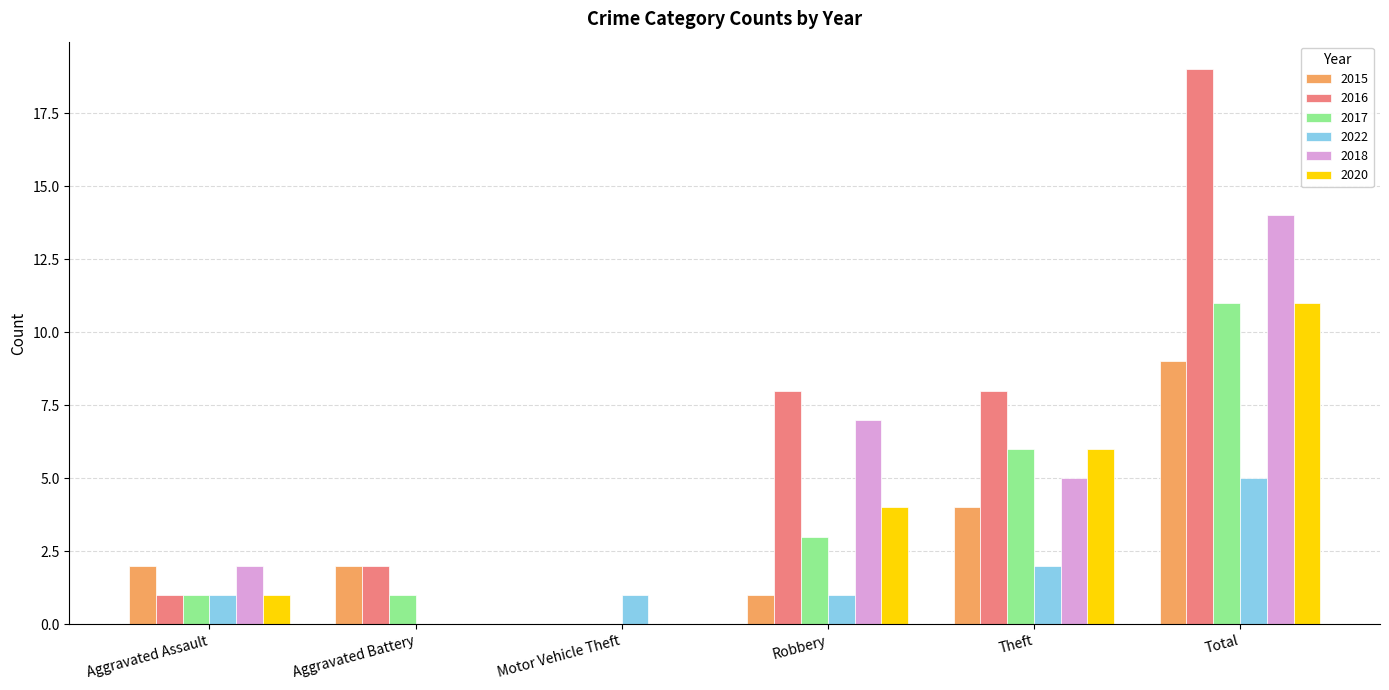

How many series are shown in this chart?

6